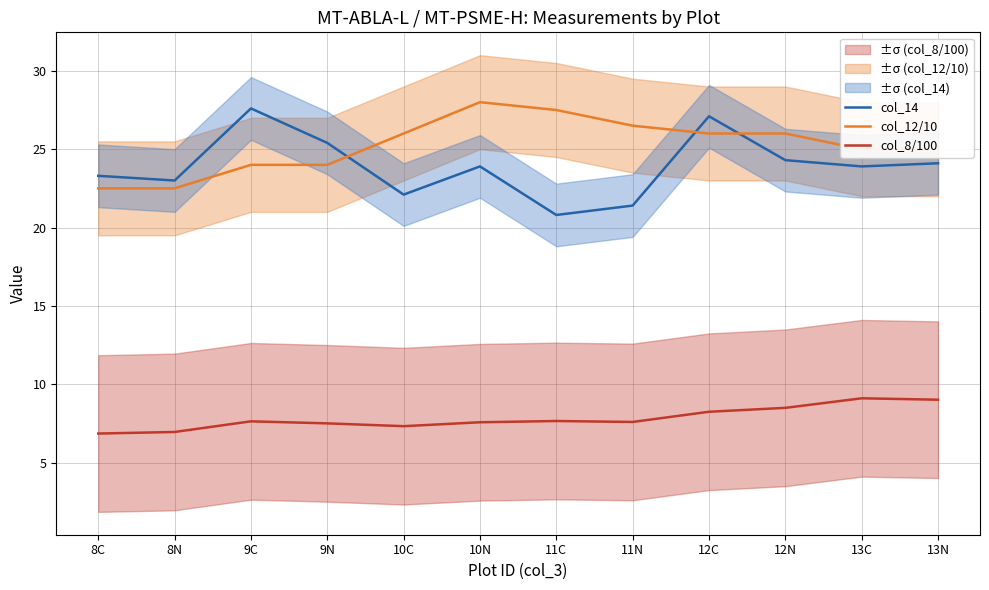

Is the value of col_8/100 at 12N greater than the value of col_14 at 10C?

No